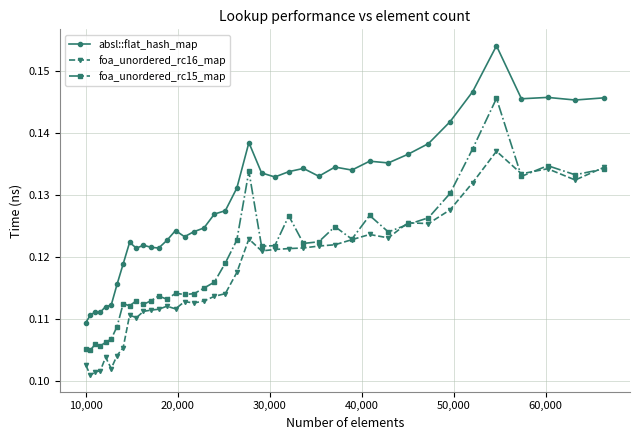

How many lines are shown in the chart?

3